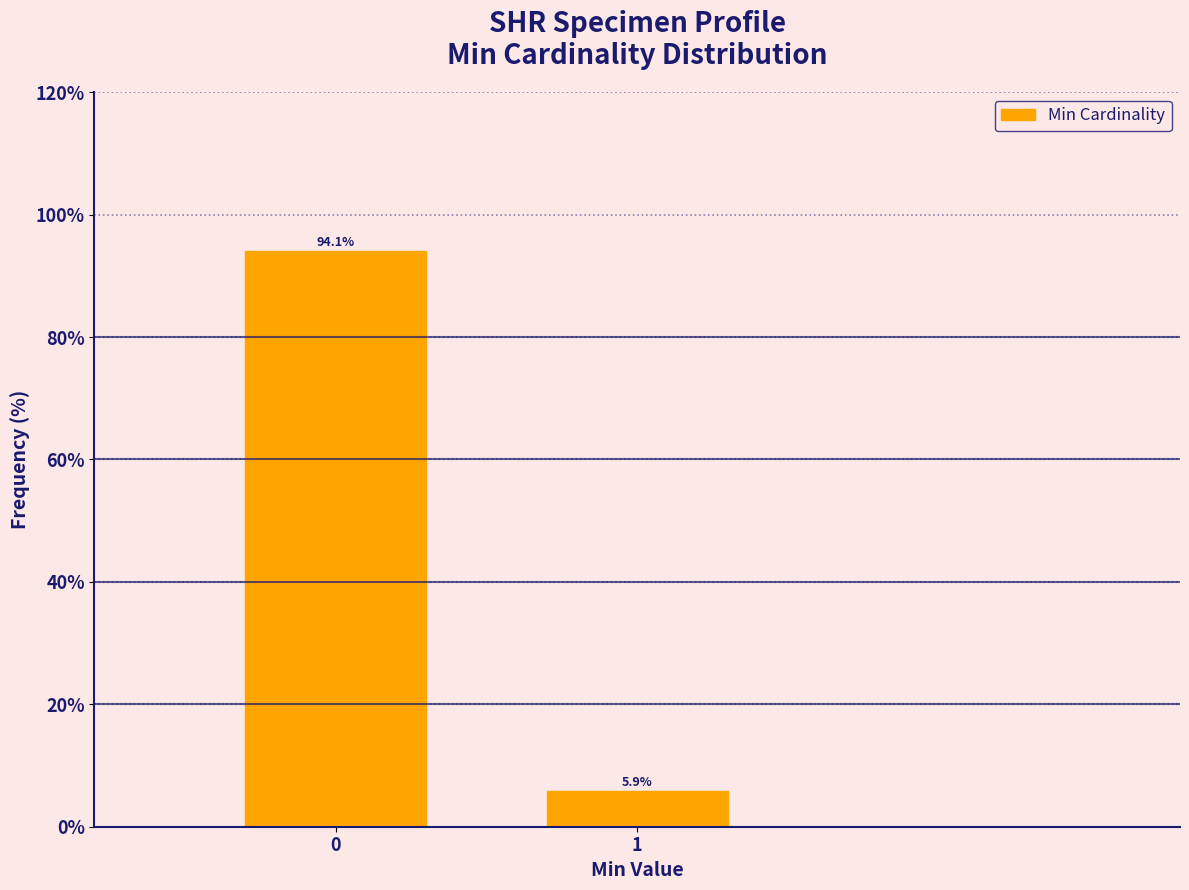

Reading left to right, list all the values displayed in this chart.

94.1	5.9